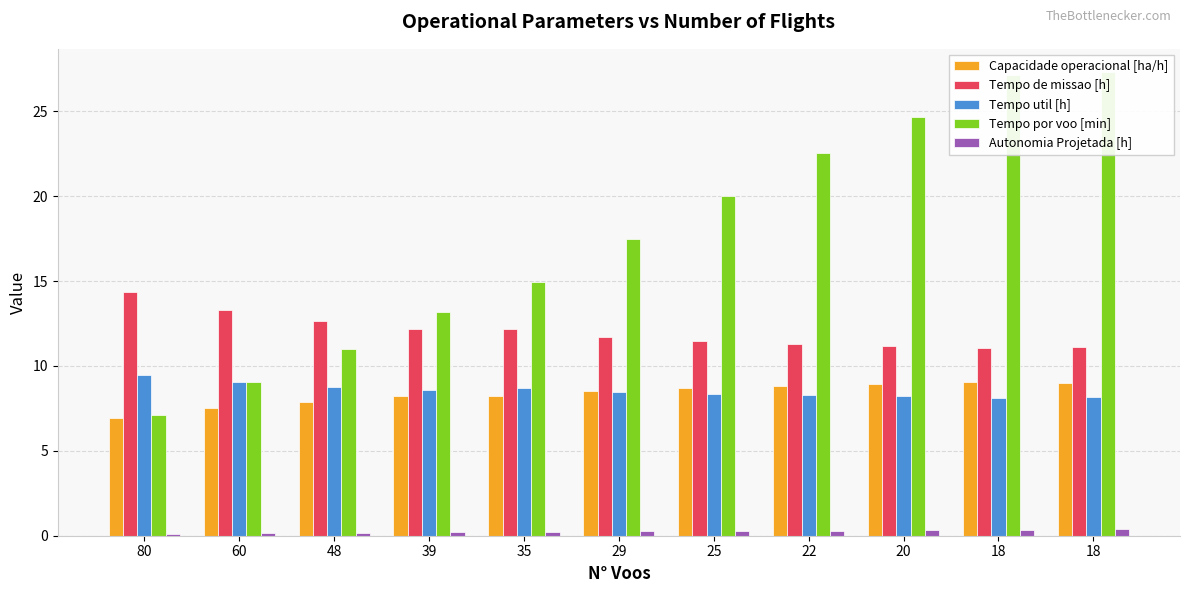

What is the greatest value displayed?

27.3